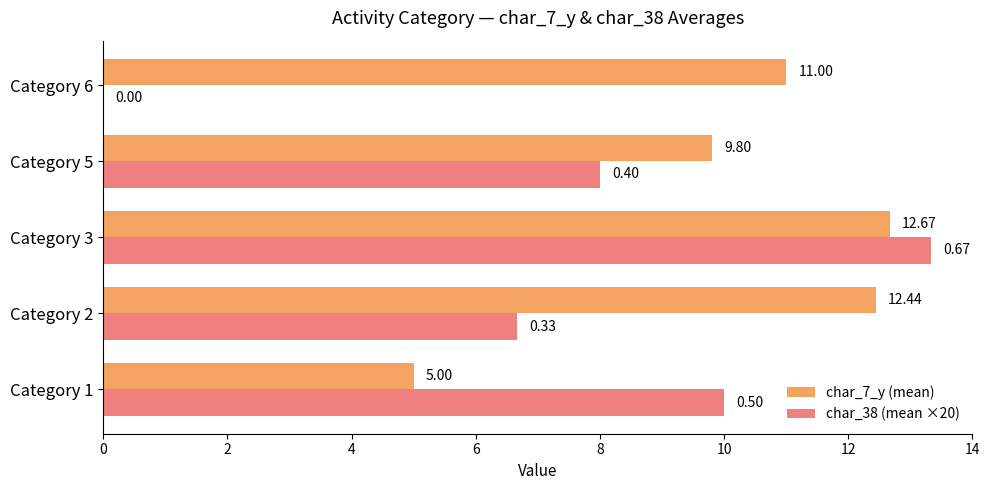

Which series changed the most between Category 1 and Category 3?

char_7_y (mean)